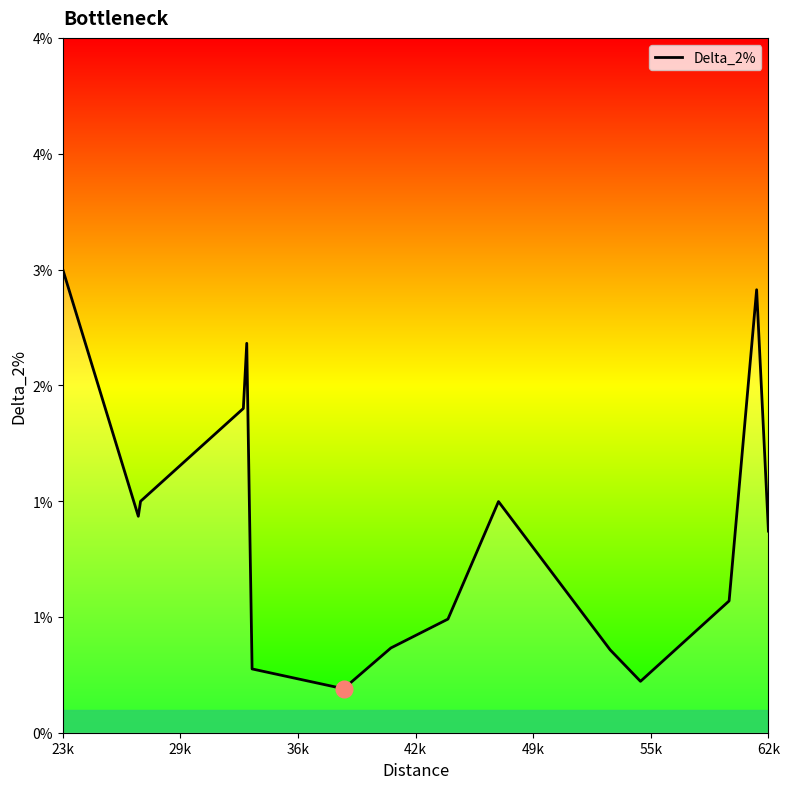

How many interior local peaks (higher than both neighbors) does the data have?

3